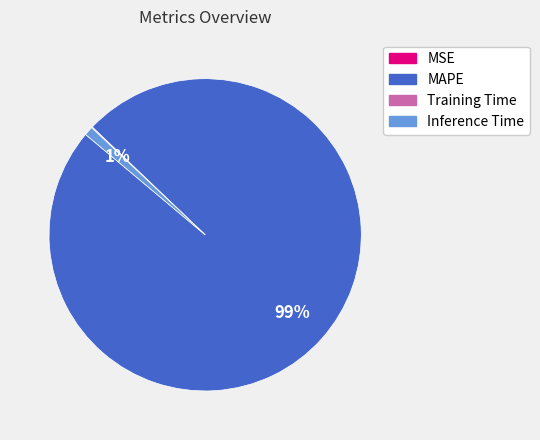

Which slice is the largest?

MAPE